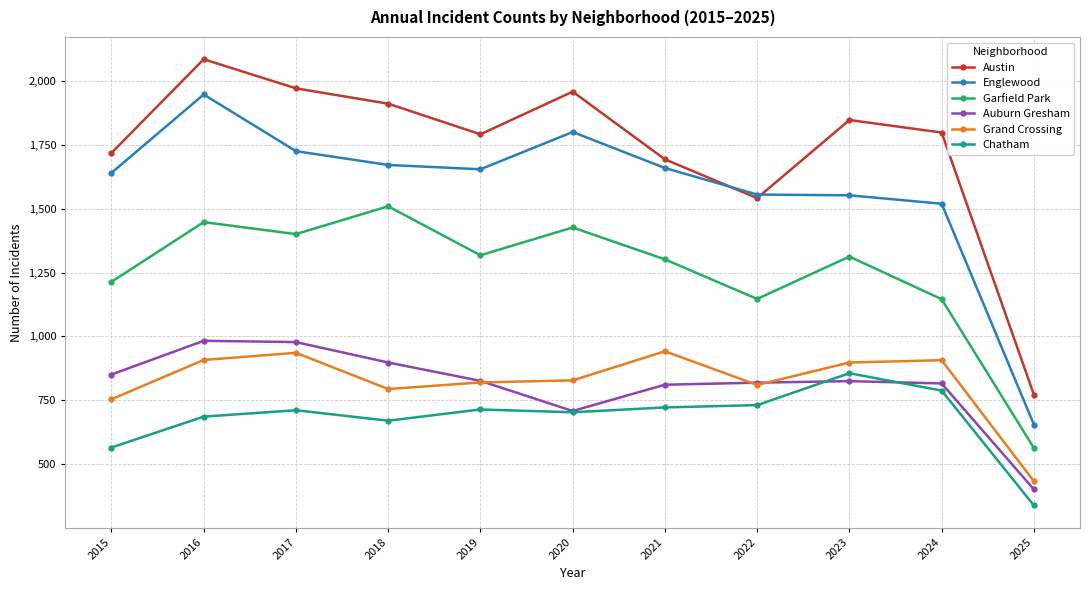

At which label is Grand Crossing closest to 687?

2015